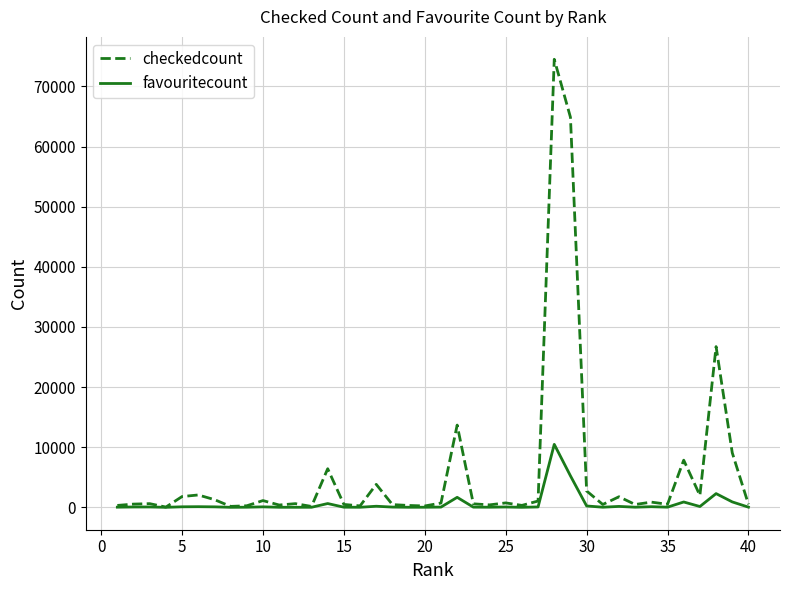

What is the maximum value for checkedcount?

74518